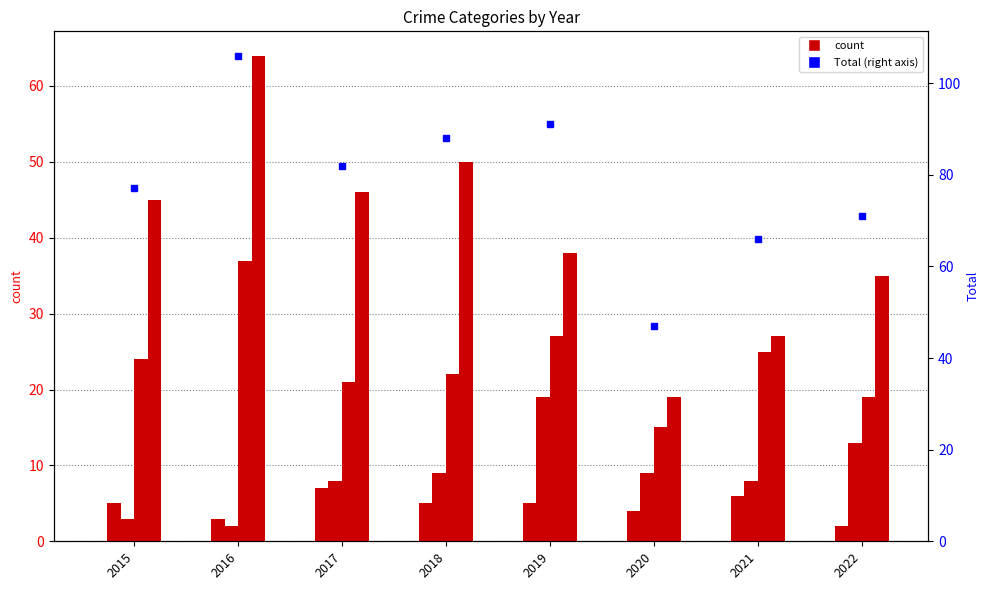

What is the value of the Theft bar at the 1st from the left?

45